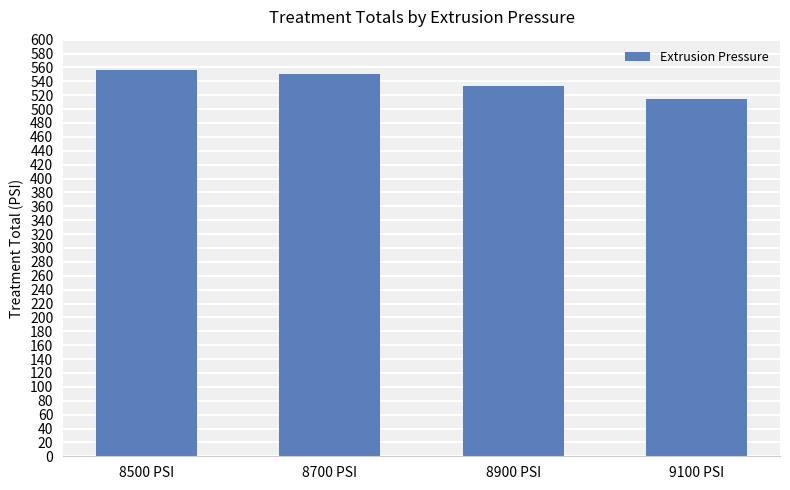

Rank the categories by value from highest to lowest.

8500 PSI, 8700 PSI, 8900 PSI, 9100 PSI